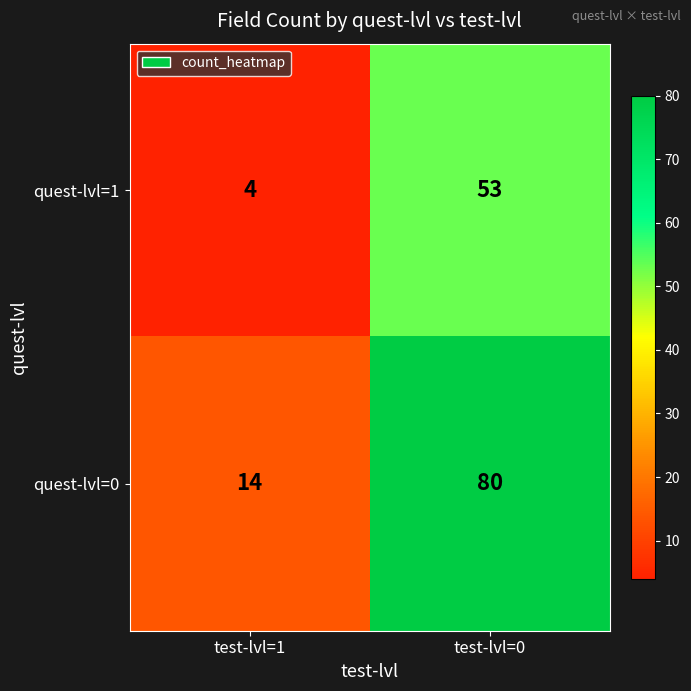

What is the lowest value of the quest-lvl=0 series?

14